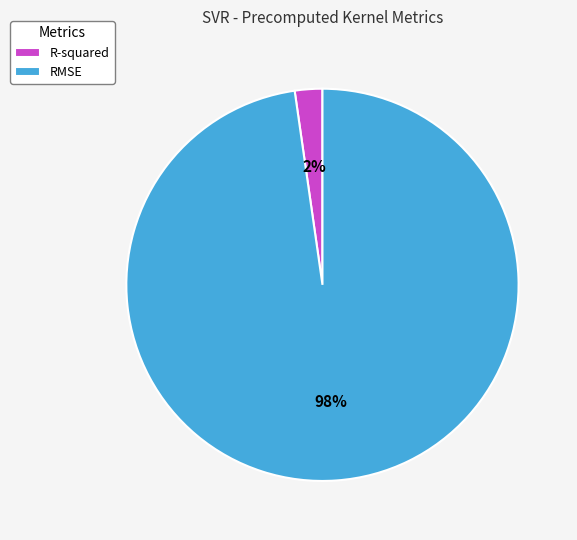

Which category accounts for the majority?

RMSE